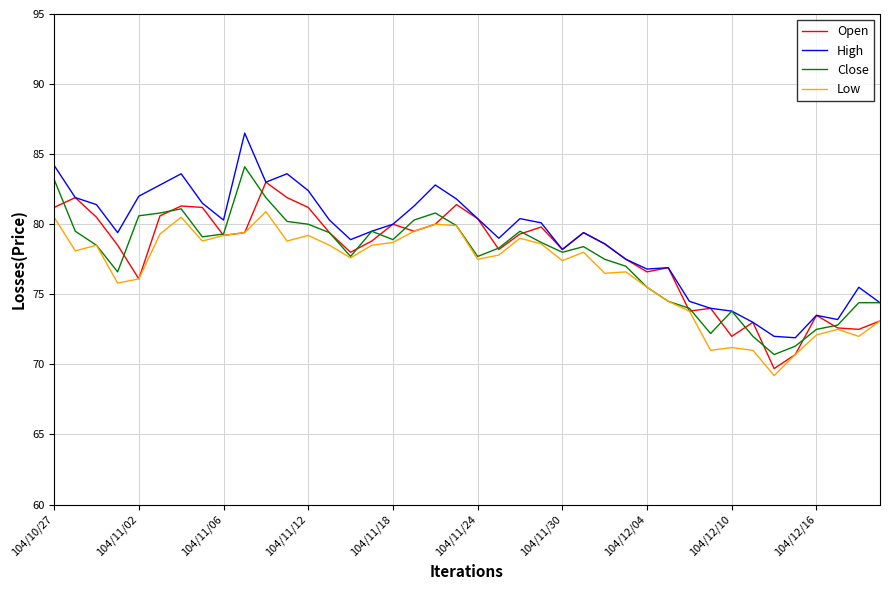

How many lines are shown in the chart?

4